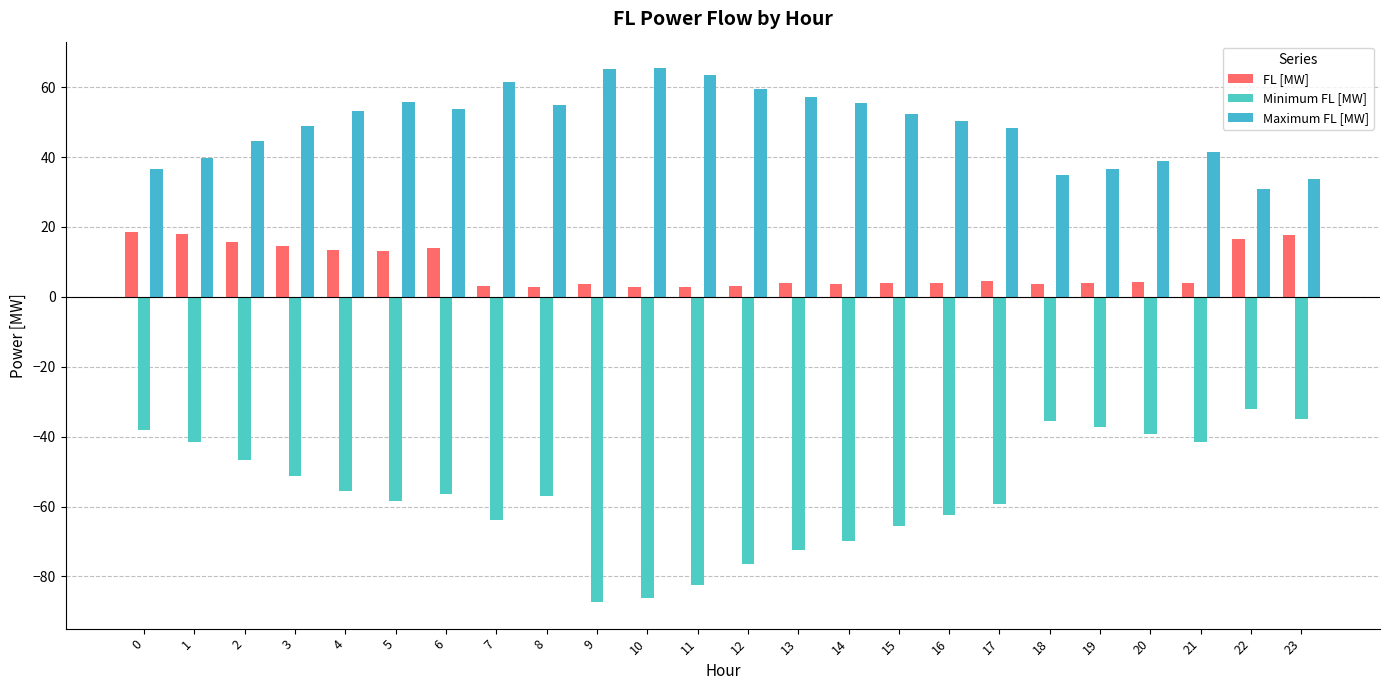

Between 6 and 16, which series saw the biggest shift?

FL [MW]